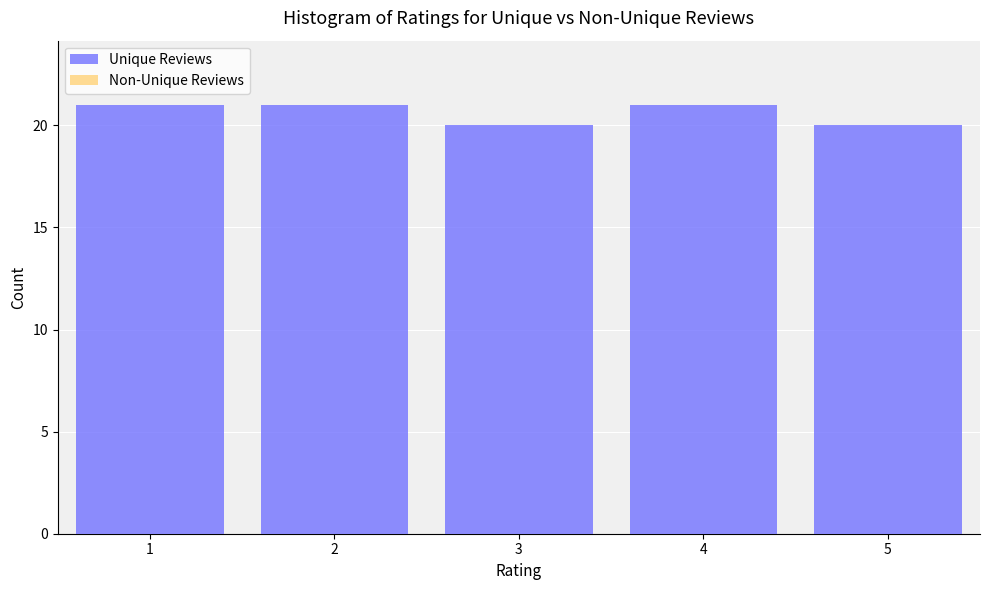

Reading left to right, list all the values displayed in this chart.

1=21	2=21	3=20	4=21	5=20